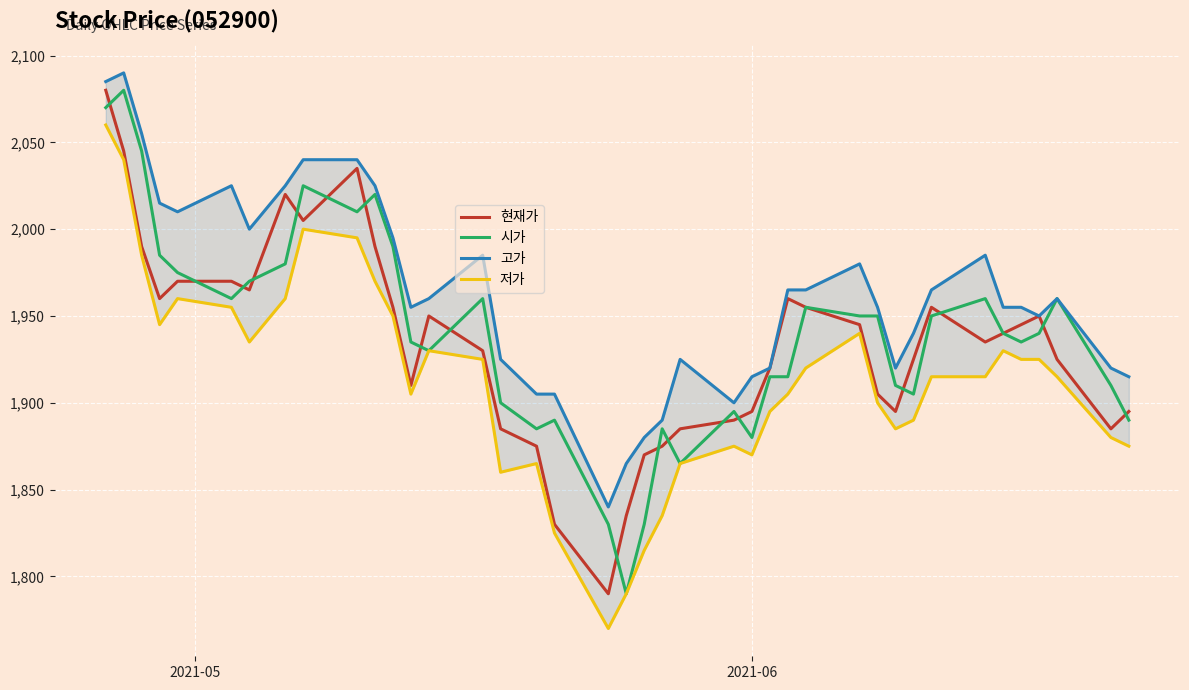

In 현재가, how many points are lower than both neighbors (excluding endpoints)?

8